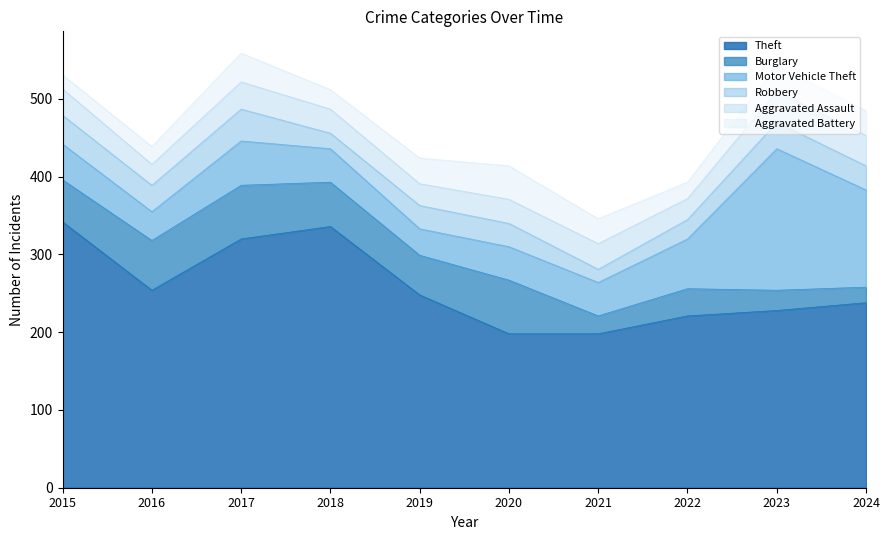

Read the Motor Vehicle Theft value at 2022, to the nearest 5.

65